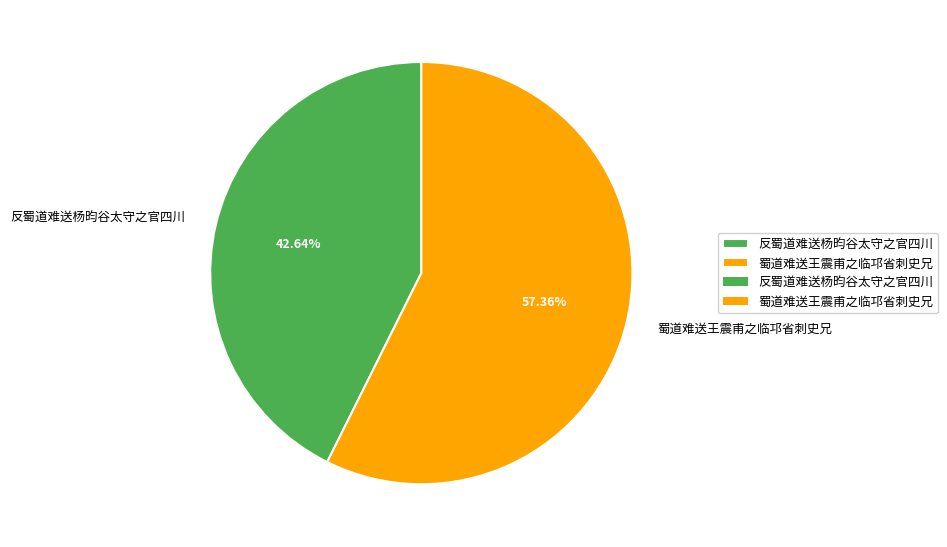

Count the number of slices in the pie.

2